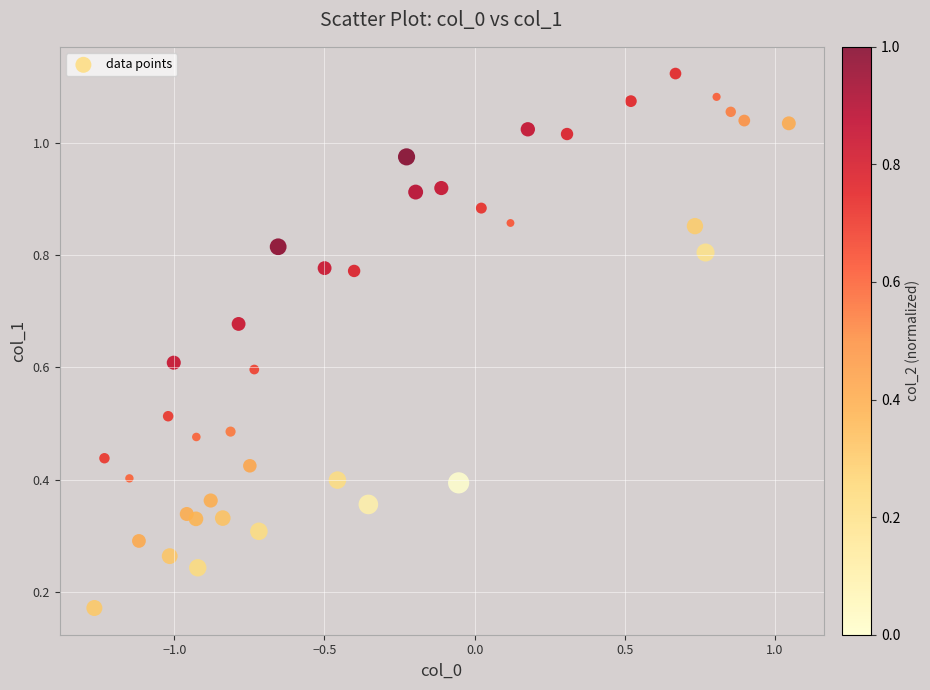

What is the range of X values (max minus min)?

2.3